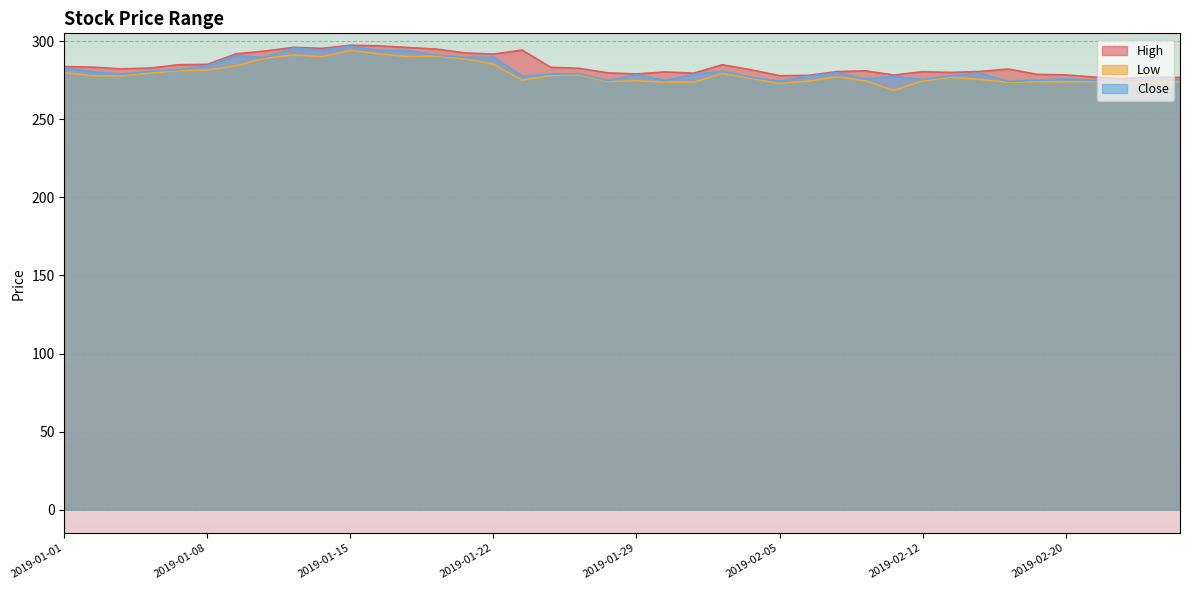

Which series changed the most between 2019-01-18 and 2019-01-24?

Low